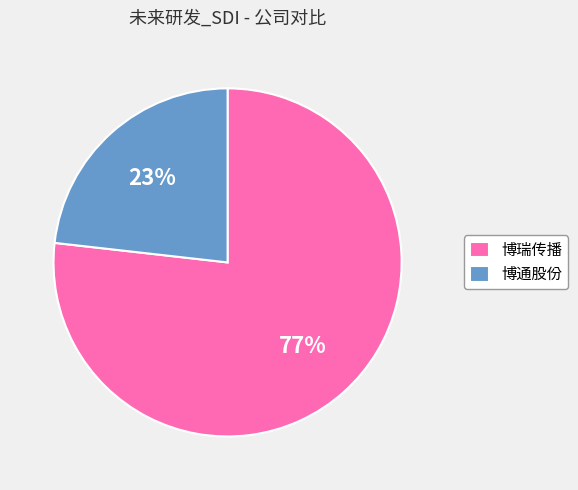

To the nearest percent, what is the difference between the 博瑞传播 and 博通股份 slice percentages?

54%